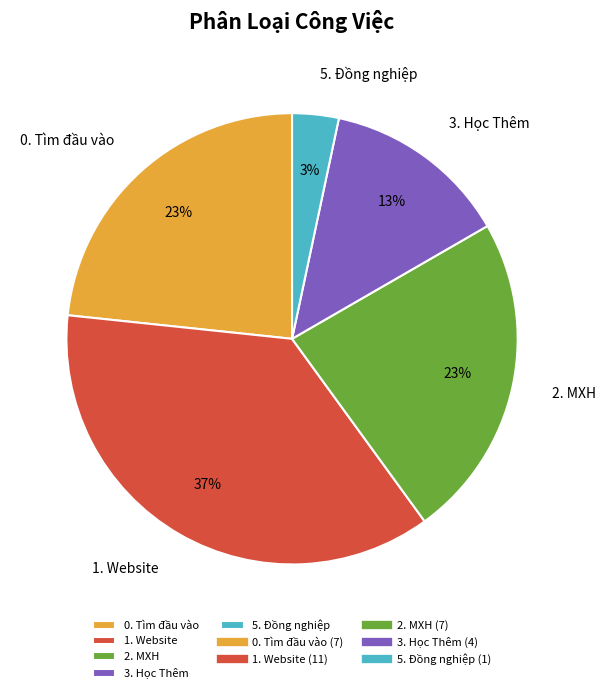

Approximately how many times larger is the value at 2. MXH compared to 0. Tìm đầu vào?

1.0